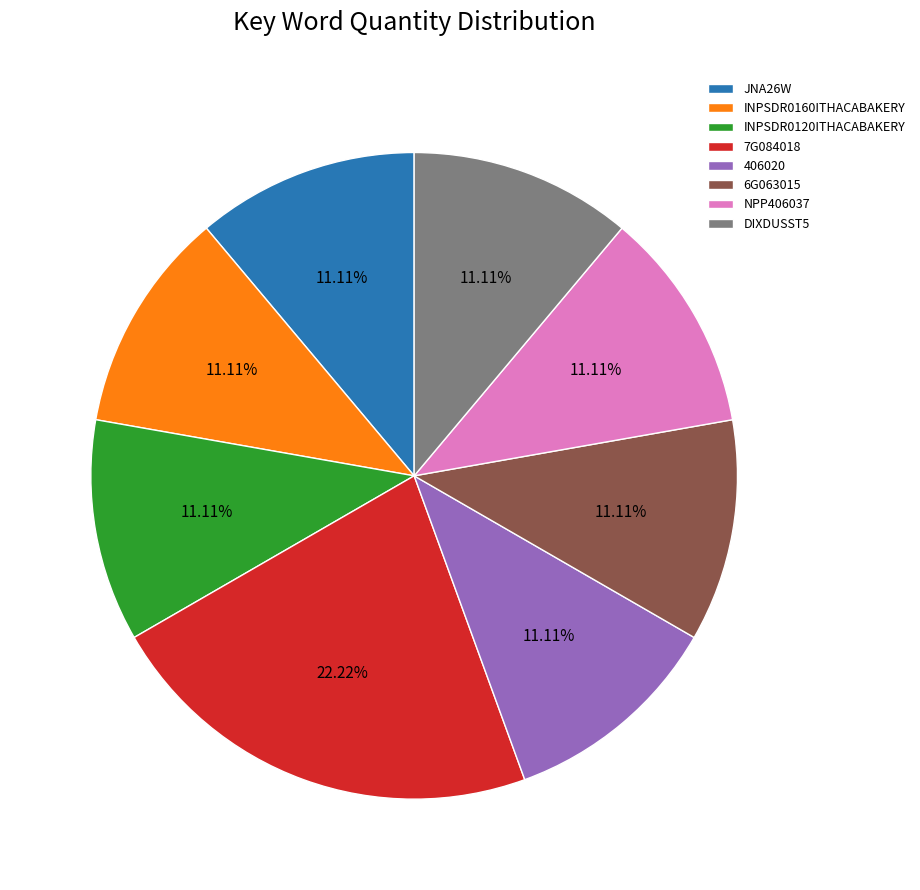

What portion of the pie excludes JNA26W?

88.9%